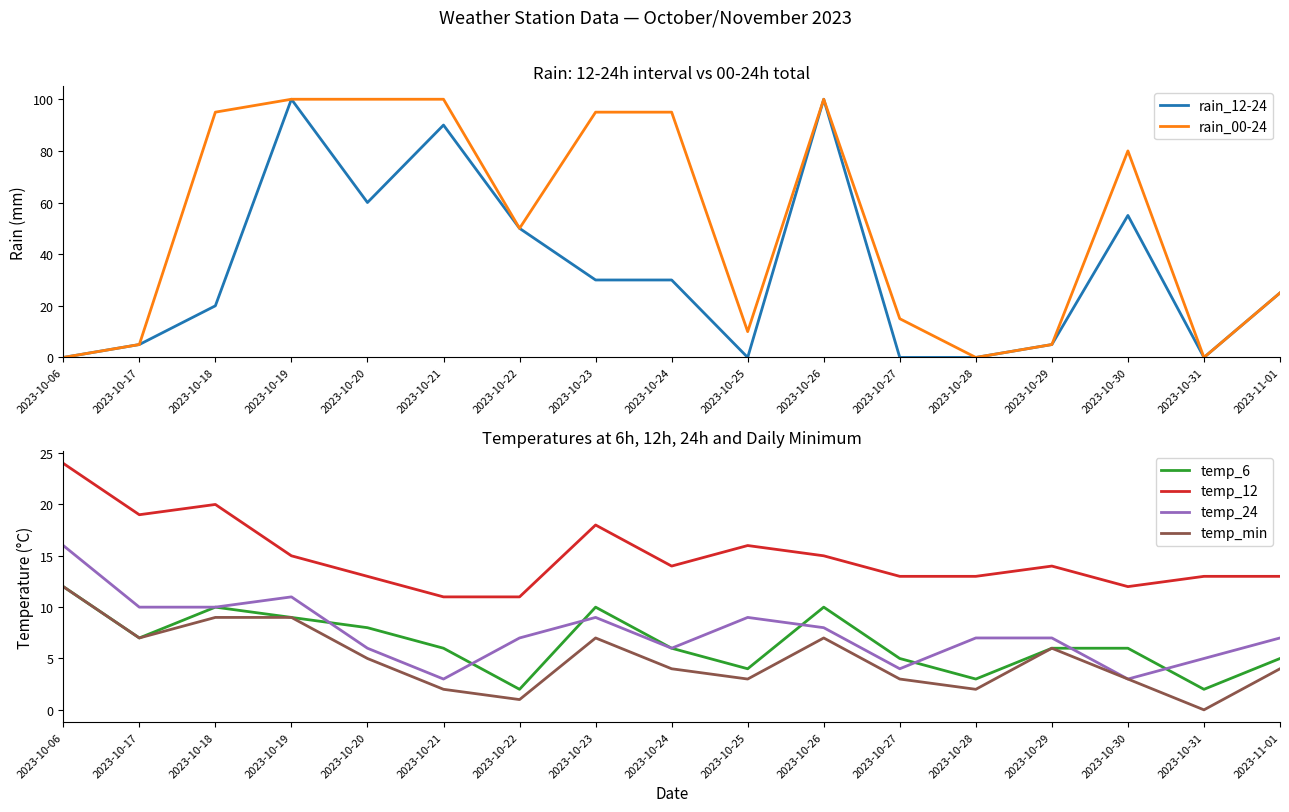

Reading left to right, list all the values displayed in this chart.

rain_12-24: 0	5	20	100	60	90	50	30	30	0	100	0	0	5	55	0	25
rain_00-24: 0	5	95	100	100	100	50	95	95	10	100	15	0	5	80	0	25
temp_6: 12	7	10	9	8	6	2	10	6	4	10	5	3	6	6	2	5
temp_12: 24	19	20	15	13	11	11	18	14	16	15	13	13	14	12	13	13
temp_24: 16	10	10	11	6	3	7	9	6	9	8	4	7	7	3	5	7
temp_min: 12	7	9	9	5	2	1	7	4	3	7	3	2	6	3	0	4